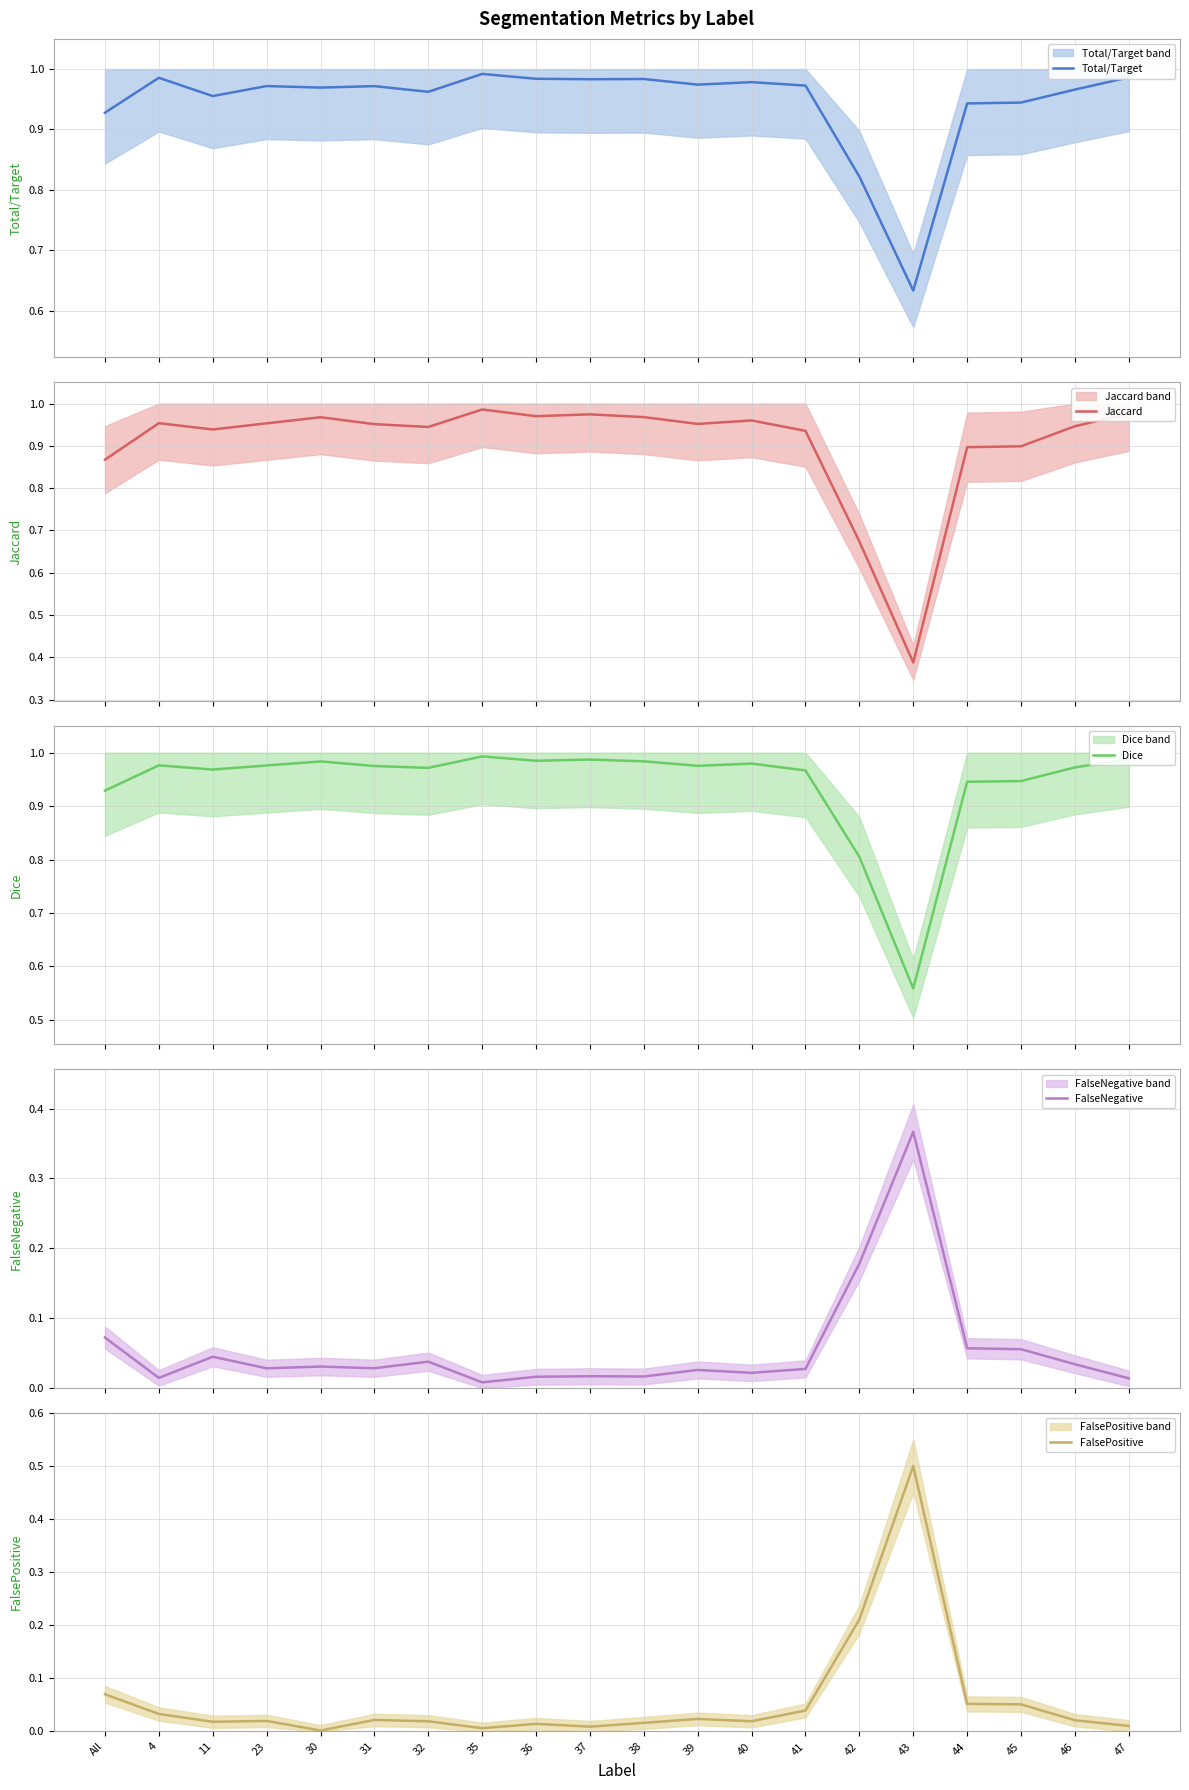

What is the difference between the highest and lowest values at 41?

0.9